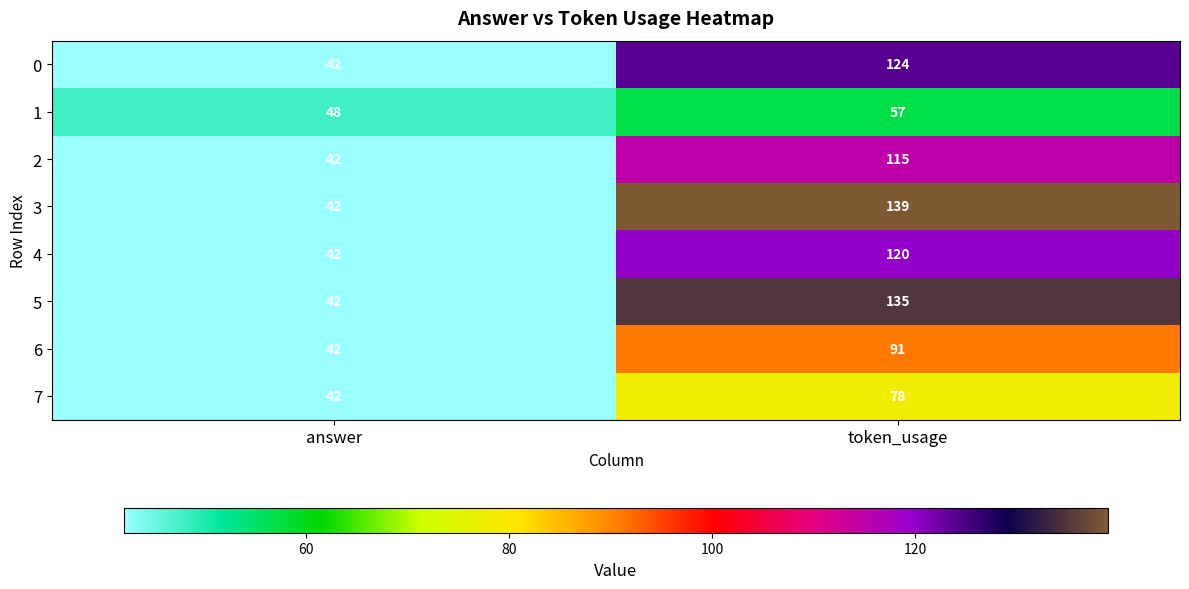

Which series has the largest range (max minus min)?

3